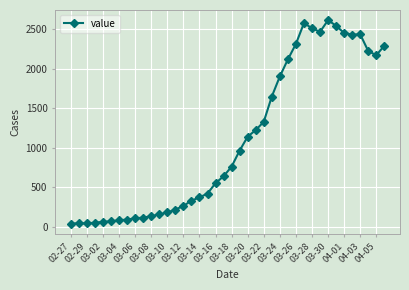

What is the value of the 13th point from the left?

184